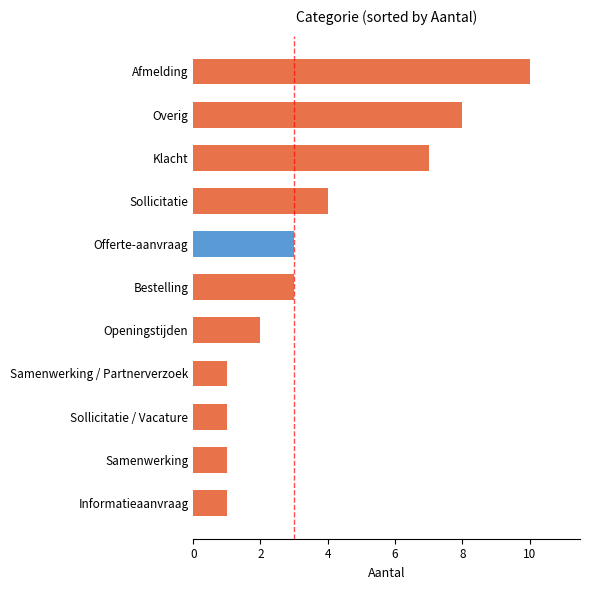

Where is the data nearest to the value 5?

Sollicitatie